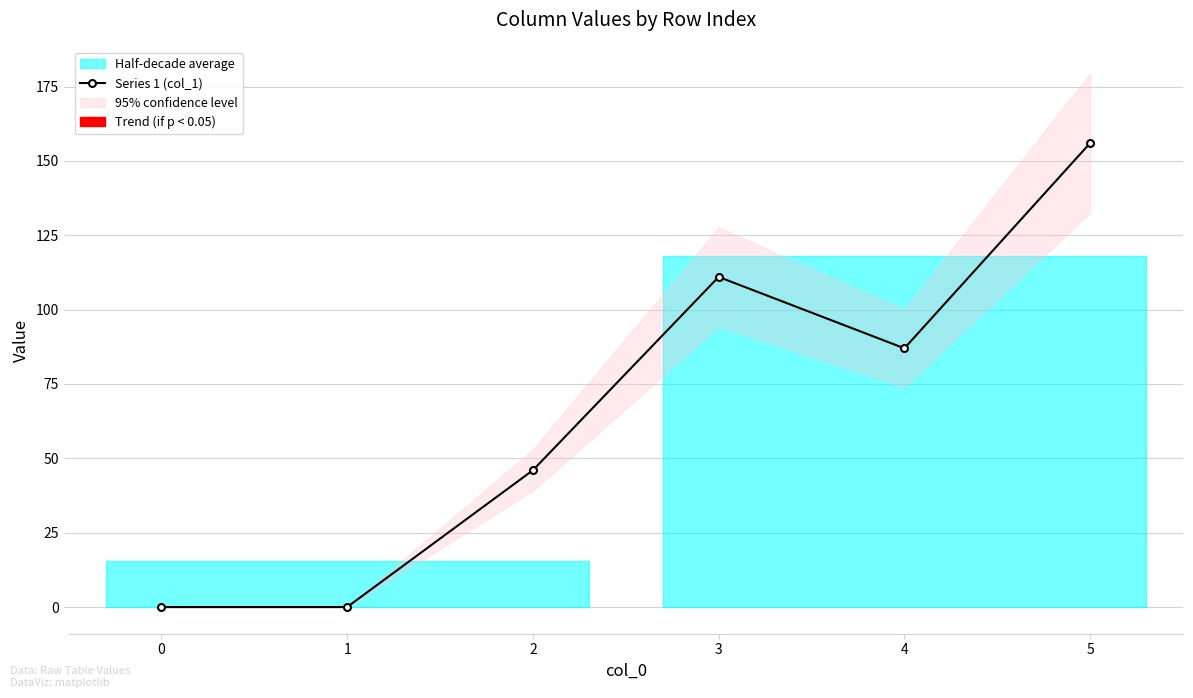

What is the change in value from 1 to 4?

+87